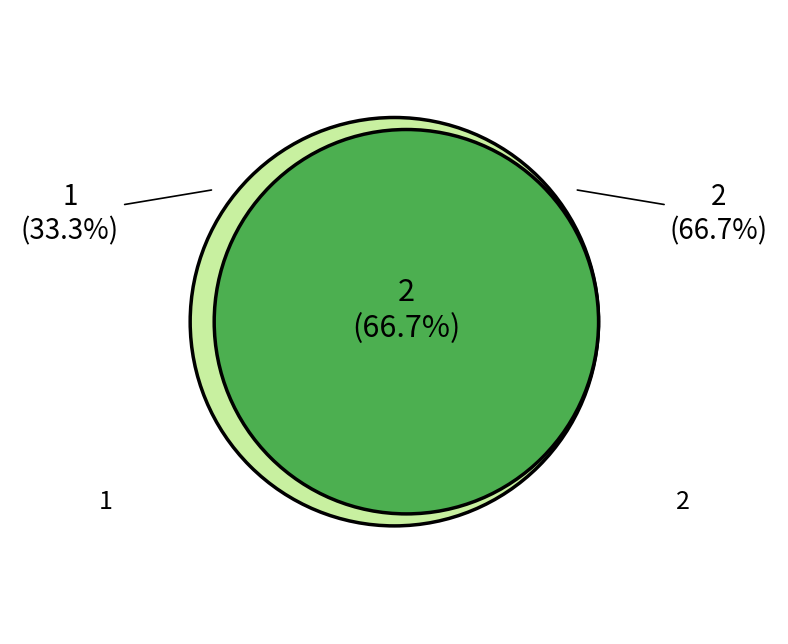

To the nearest percent, what percentage of the pie is 1?

33%